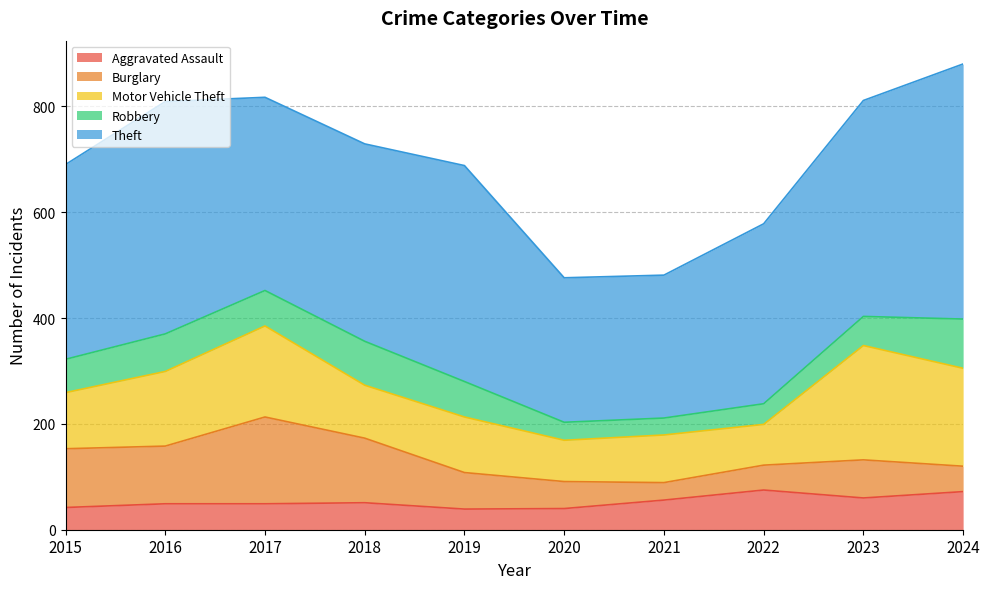

What is the difference between the maximum and minimum values in the Theft series?

212